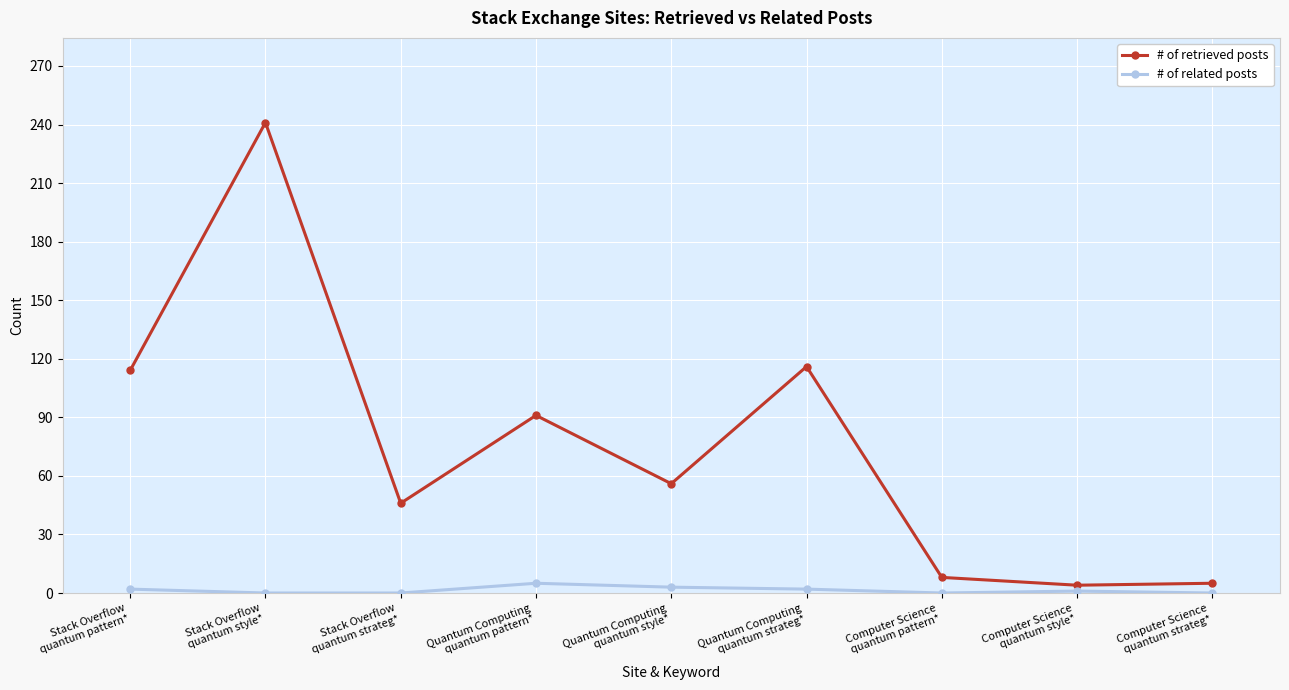

What is the difference between the second highest and second lowest values in the # of retrieved posts series?

111